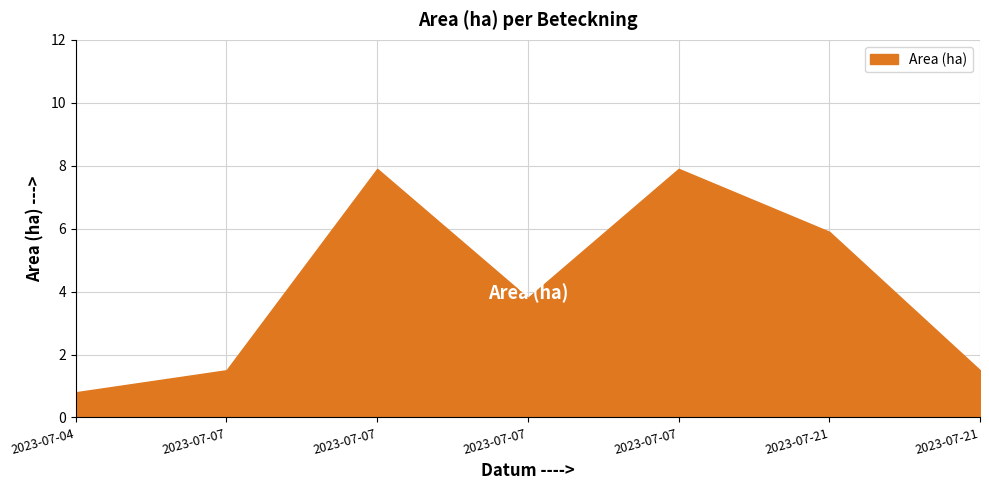

What is the total value across all series at 2023-07-21?

5.9